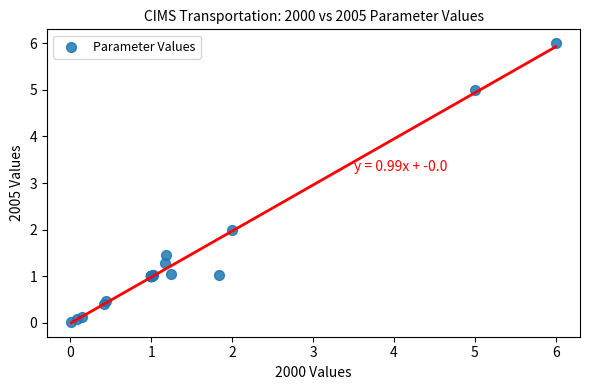

What Y value in the scatter plot is closest to 3?

2.0